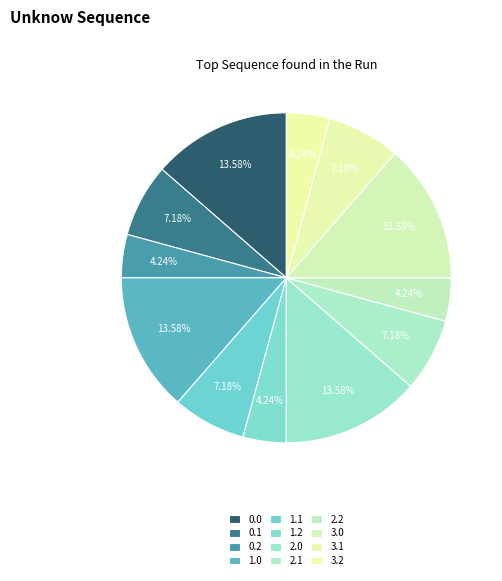

Does 2.2 represent more than half of the total?

No